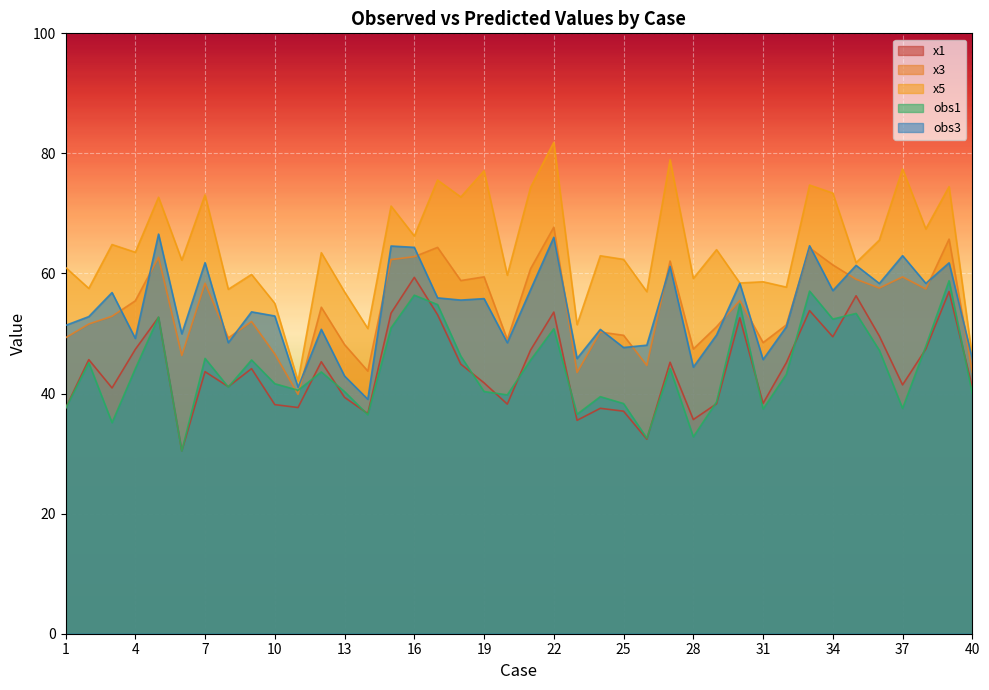

Does the chart display data point markers on the line(s)?

No